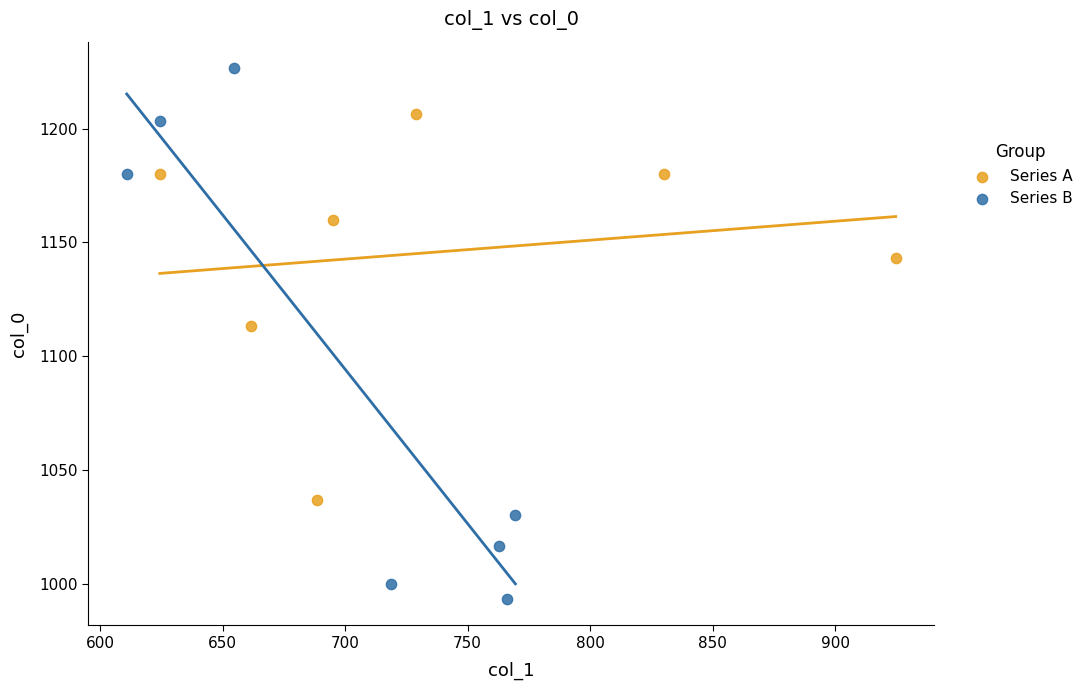

Which series has the widest spread of Y values?

Series B